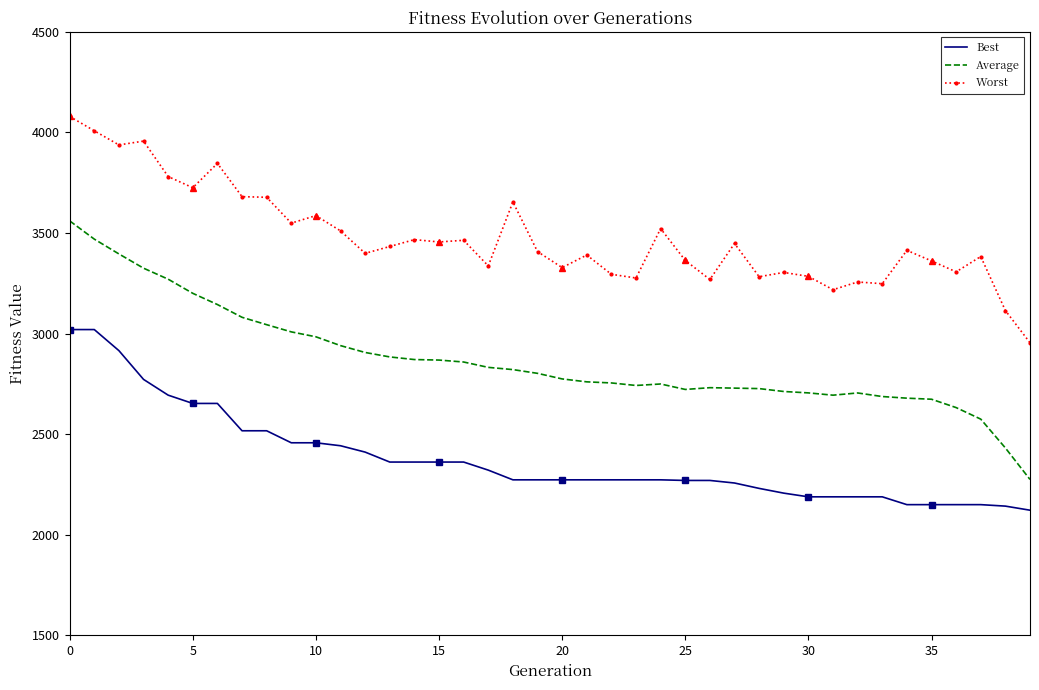

True or false: Best and Average intersect in this chart.

False